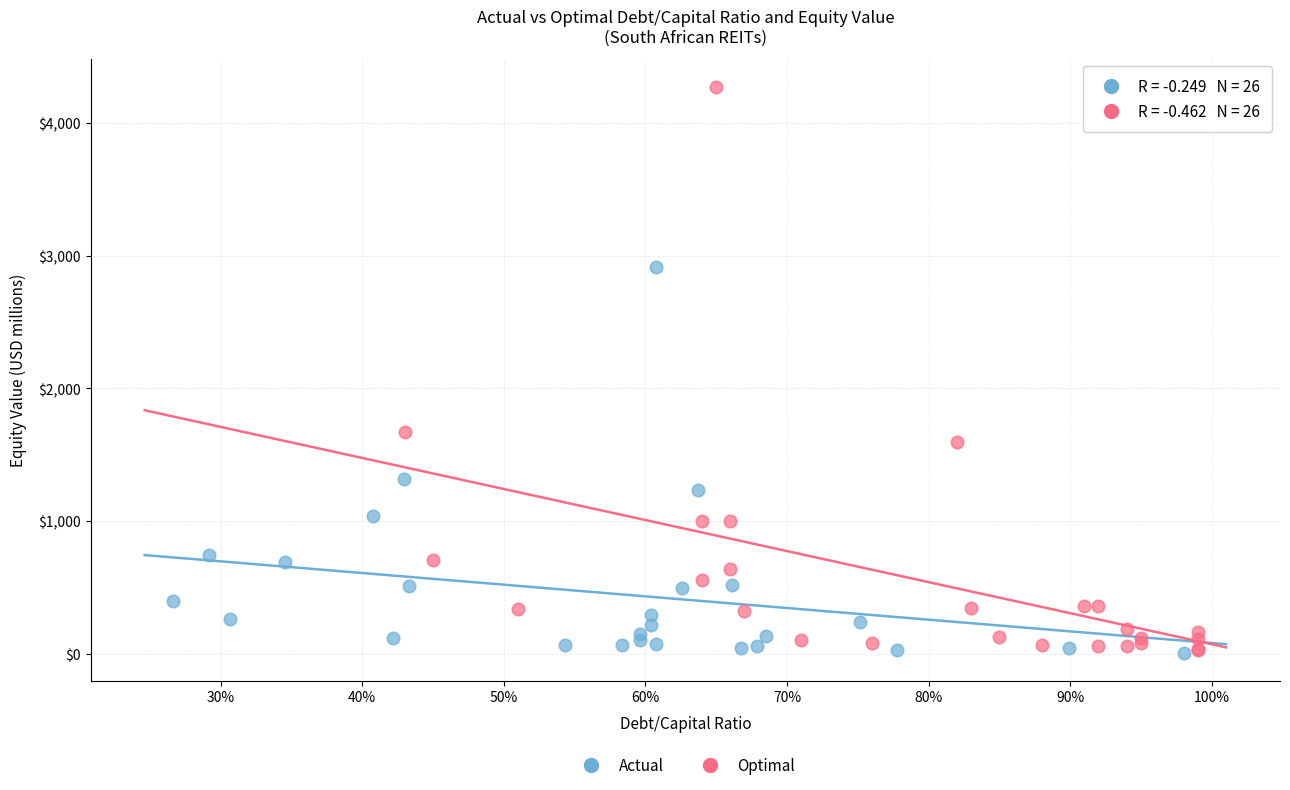

Which series reaches the maximum Y coordinate?

Optimal